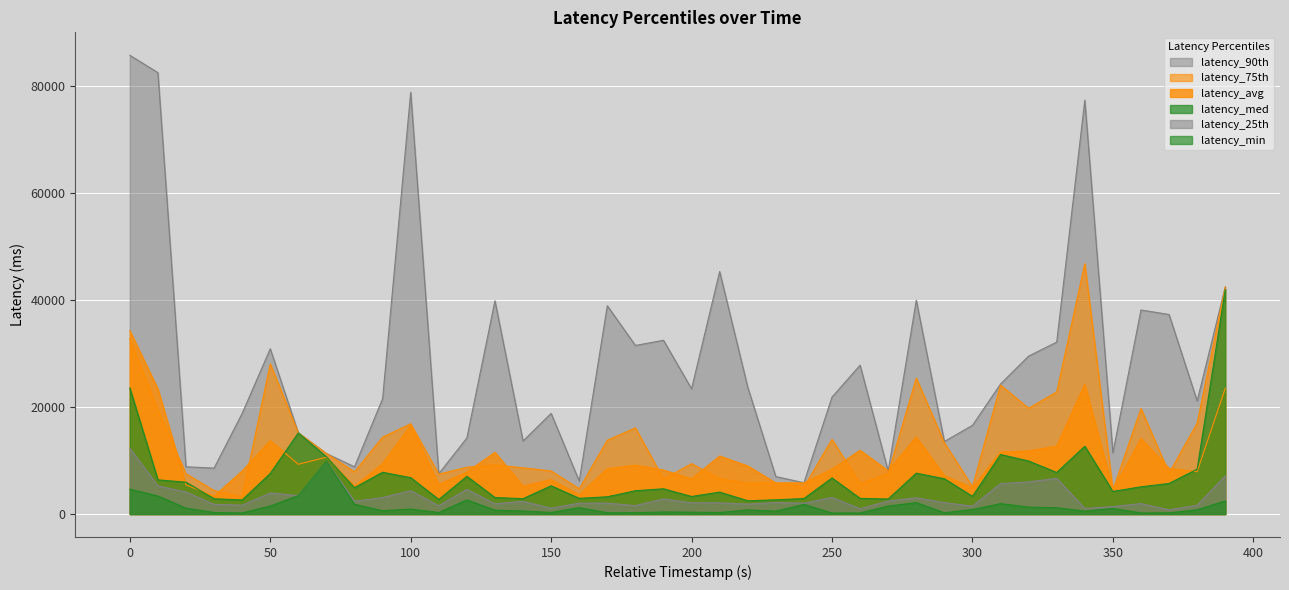

How many lines are shown in the chart?

6